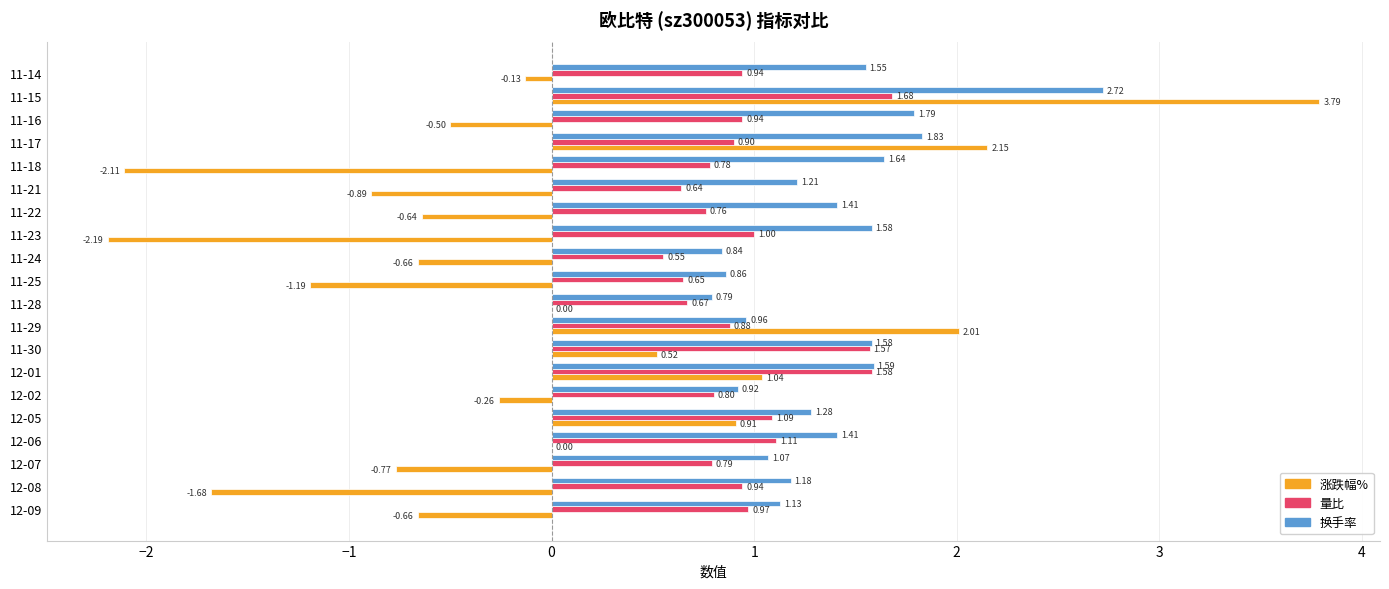

Which series changed the most between 11-28 and 11-21?

涨跌幅%